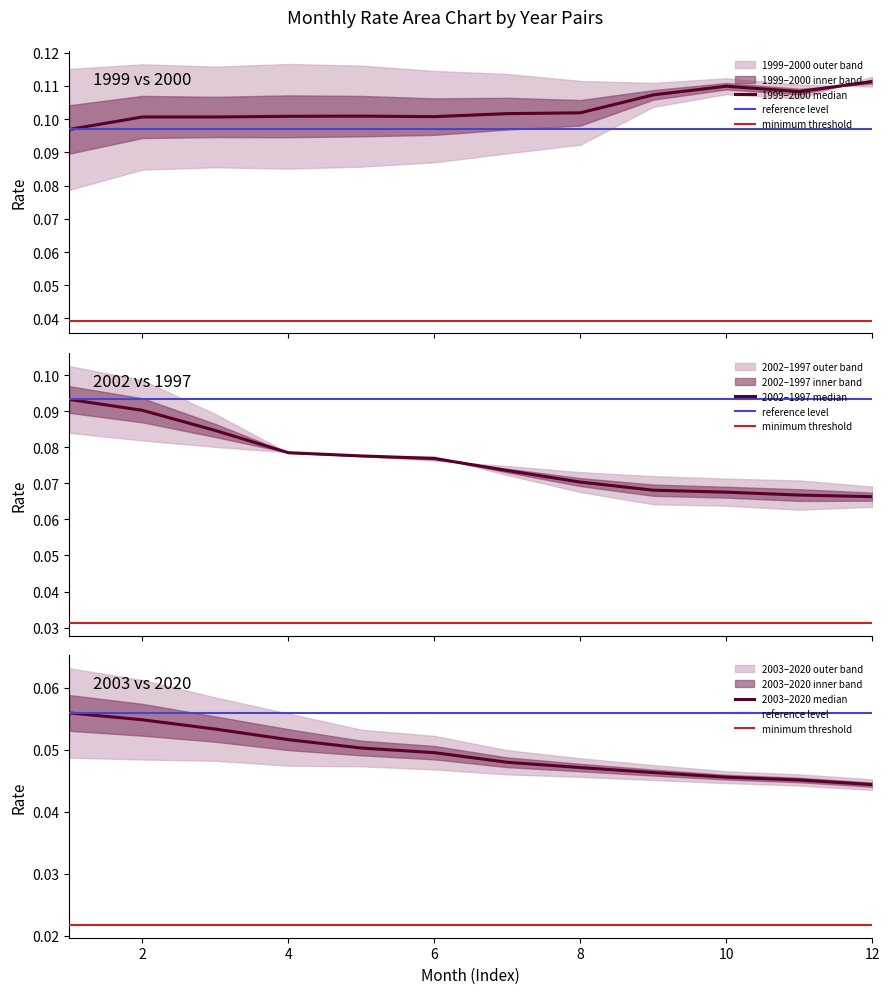

At which label is 1997 closest to 0?

12